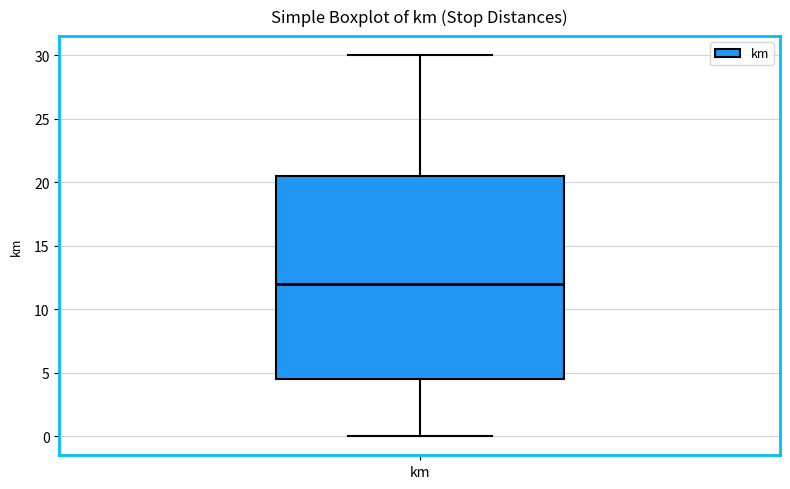

Where is the upper edge of the box for km on the y-axis? The values are not printed on the chart, so give them approximately, as read against the axis.

20.5